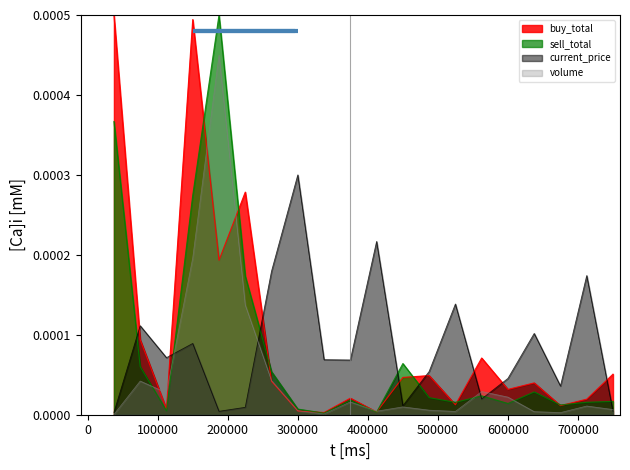

At which category is the sum across all series the highest?

5